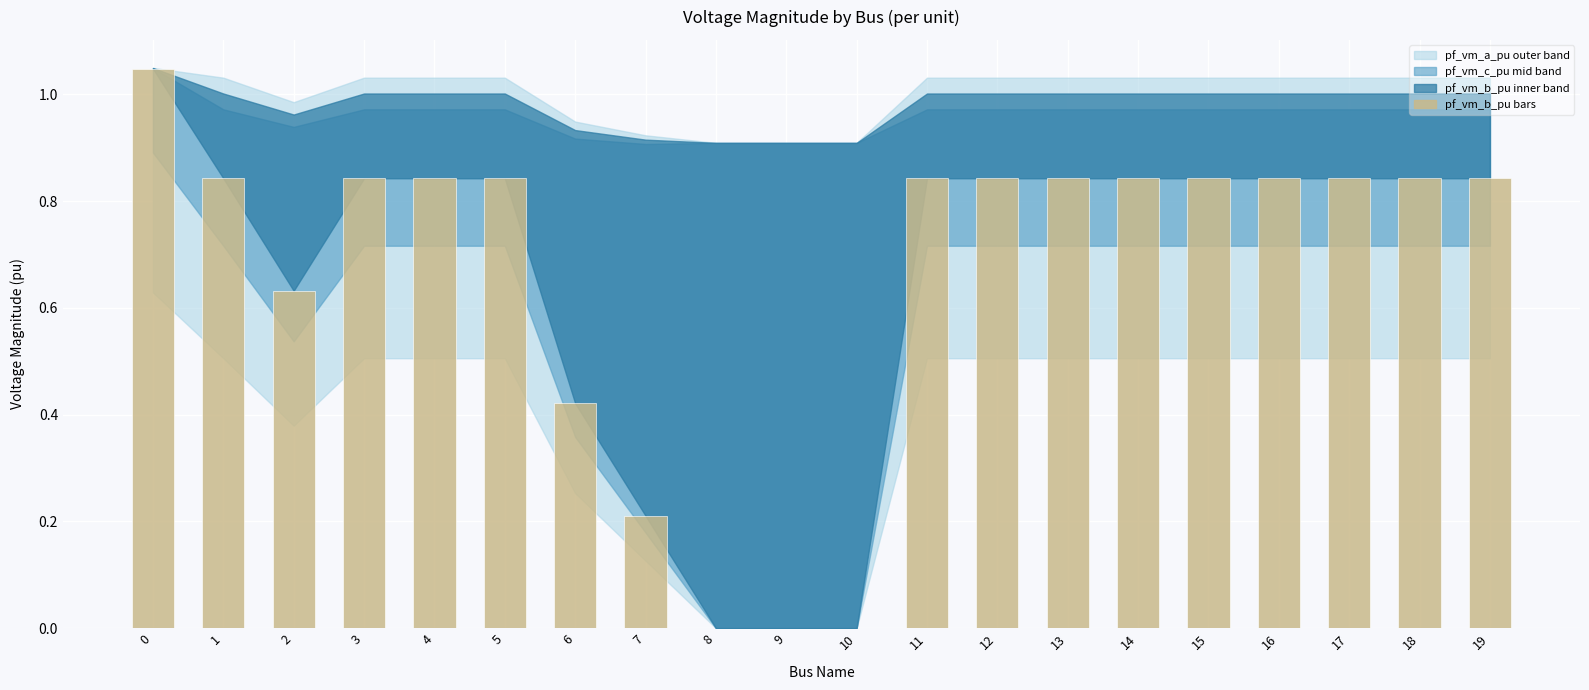

The chart shows a value of 1.2 at 11. True or false?

False